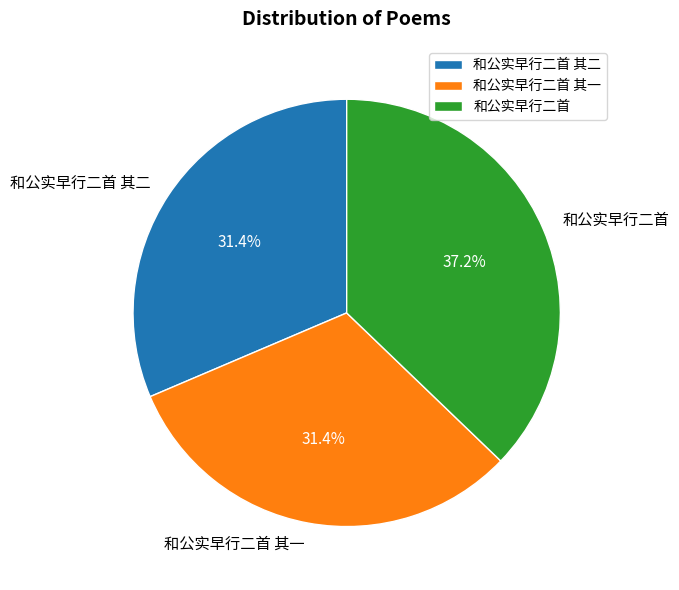

Is it true that 和公实早行二首 其一 is 17% of the pie?

False